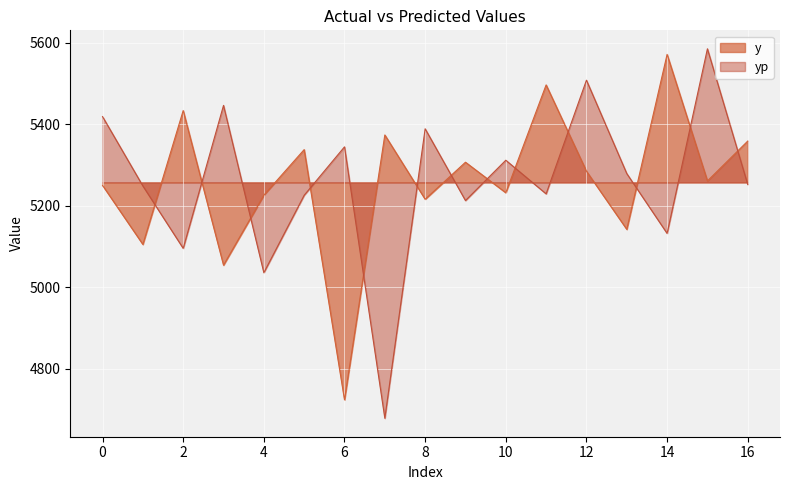

What is the difference between the yp values at 15 and 13?

306.6